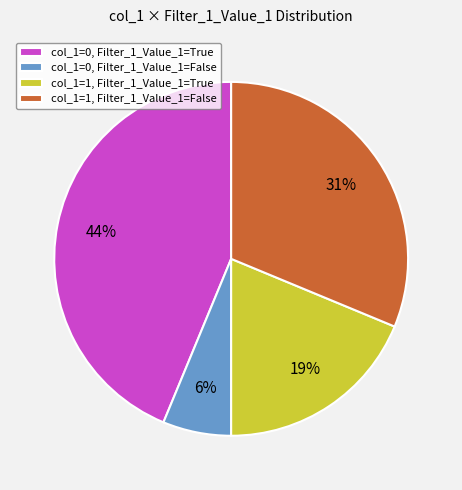

Which category has the biggest portion of the pie?

col_1=0, Filter_1_Value_1=True